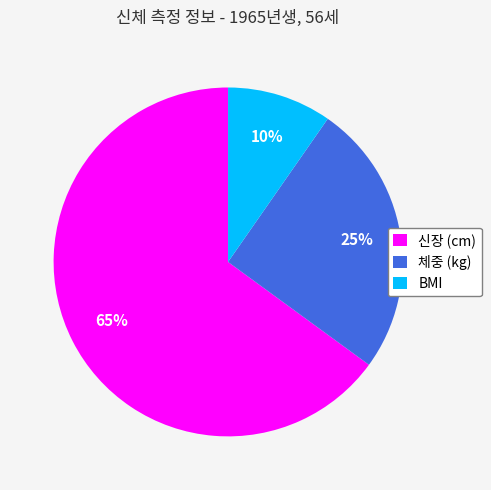

Combined, do 체중 (kg) and BMI account for over 50%?

No